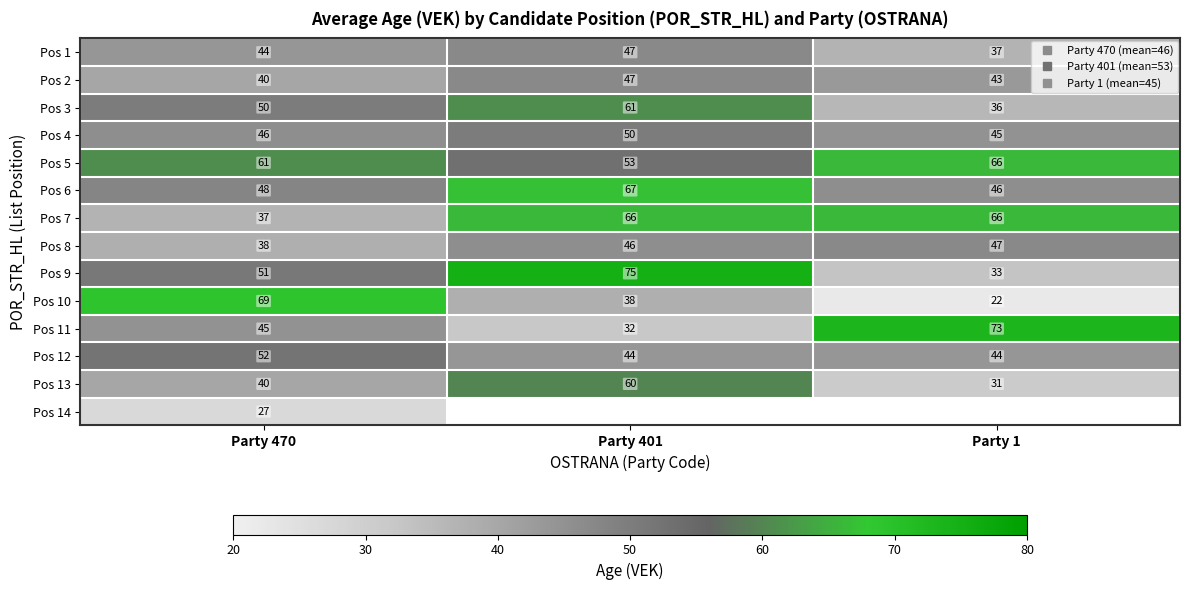

What is the difference between the maximum and minimum values in the Pos 13 series?

29.0